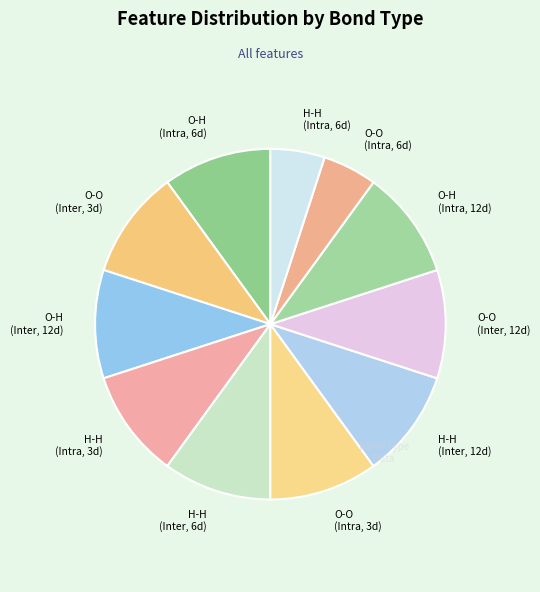

Approximately how many times larger is the value at O-O (Inter, 3d) compared to O-H (Inter, 12d)?

1.0